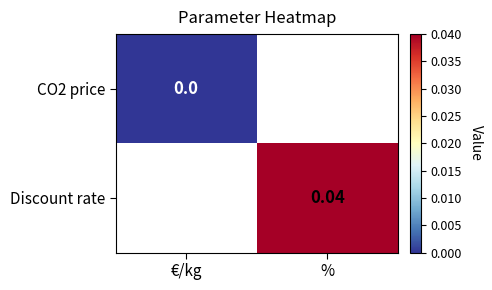

Is the value of CO2 price at % greater than the value of Discount rate at €/kg?

No